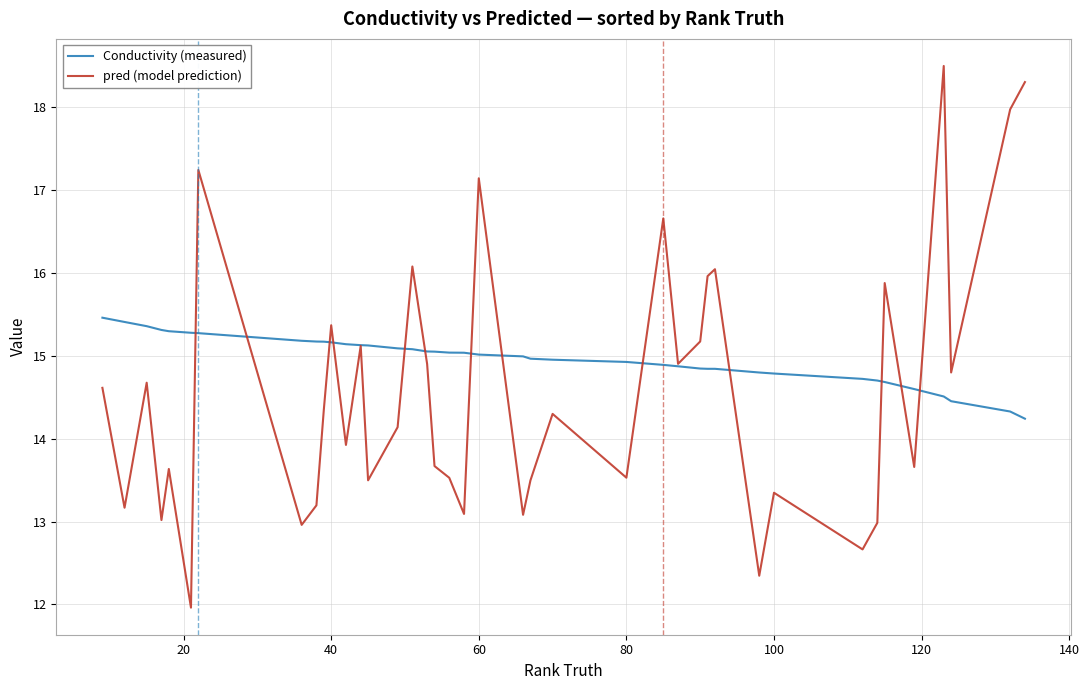

Which series has the largest total across all categories?

Conductivity (measured)